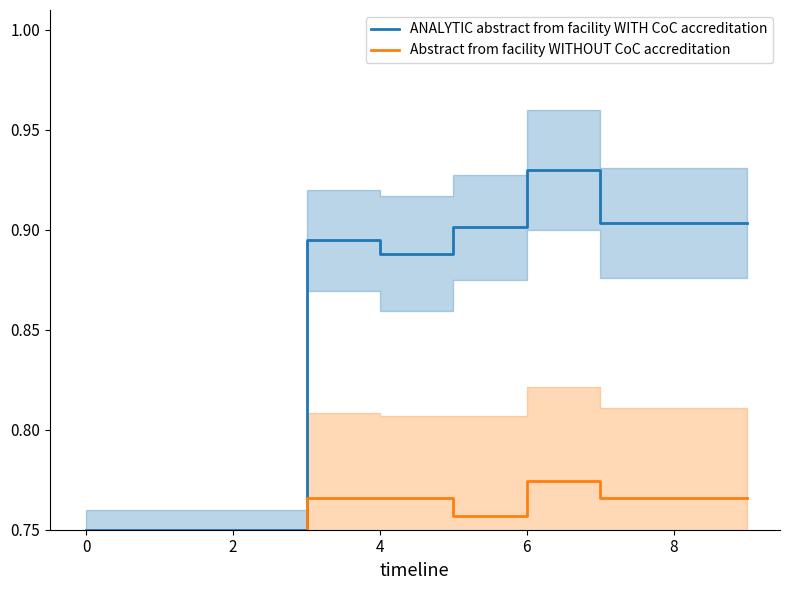

True or false: ANALYTIC abstract from facility WITH CoC accreditation and Abstract from facility WITHOUT CoC accreditation intersect in this chart.

False